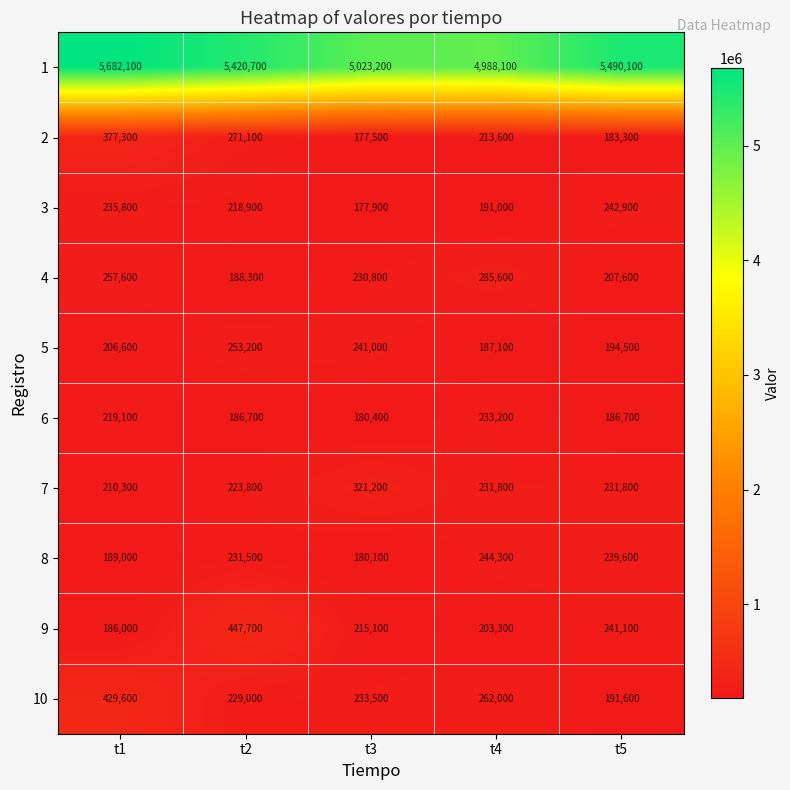

Which series changed the most between t1 and t2?

9